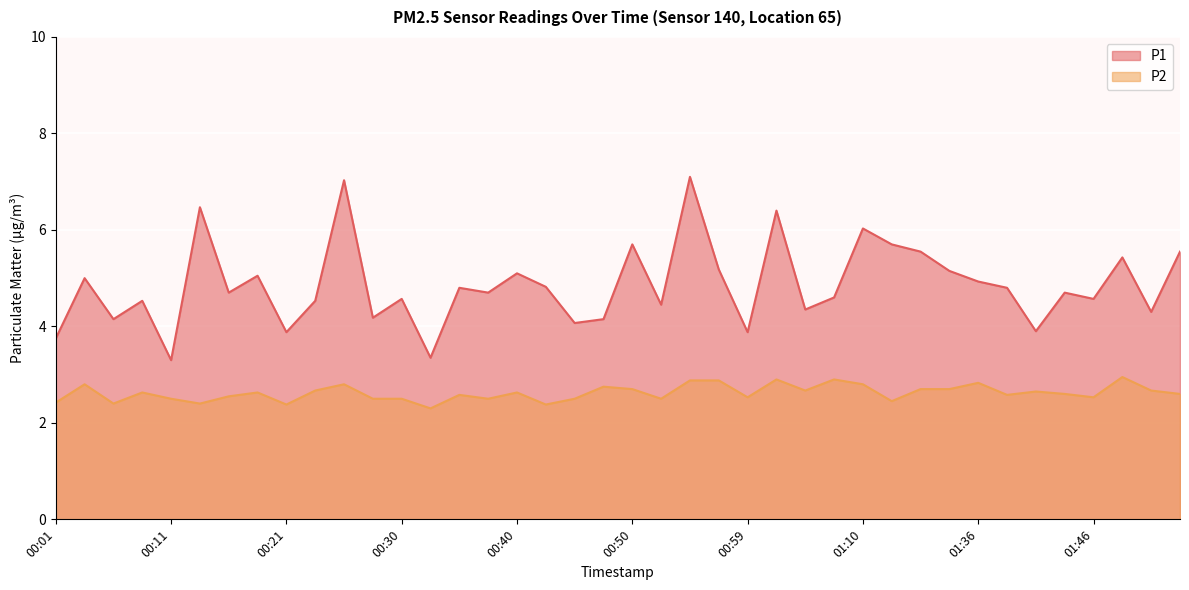

Reading right to left, list all the values displayed in this chart.

P1: 01:53=5.5	01:51=4.3	01:48=5.4	01:46=4.6	01:43=4.7	01:41=3.9	01:38=4.8	01:36=4.9	01:33=5.2	01:31=5.5	01:20=5.7	01:10=6.0	01:07=4.6	01:04=4.3	01:02=6.4	00:59=3.9	00:57=5.2	00:55=7.1	00:52=4.5	00:50=5.7	00:47=4.2	00:45=4.1	00:42=4.8	00:40=5.1	00:38=4.7	00:35=4.8	00:33=3.4	00:30=4.6	00:28=4.2	00:25=7.0	00:23=4.5	00:21=3.9	00:18=5.0	00:16=4.7	00:13=6.5	00:11=3.3	00:08=4.5	00:06=4.2	00:04=5.0	00:01=3.8
P2: 01:53=2.6	01:51=2.7	01:48=3.0	01:46=2.5	01:43=2.6	01:41=2.6	01:38=2.6	01:36=2.8	01:33=2.7	01:31=2.7	01:20=2.5	01:10=2.8	01:07=2.9	01:04=2.7	01:02=2.9	00:59=2.5	00:57=2.9	00:55=2.9	00:52=2.5	00:50=2.7	00:47=2.8	00:45=2.5	00:42=2.4	00:40=2.6	00:38=2.5	00:35=2.6	00:33=2.3	00:30=2.5	00:28=2.5	00:25=2.8	00:23=2.7	00:21=2.4	00:18=2.6	00:16=2.5	00:13=2.4	00:11=2.5	00:08=2.6	00:06=2.4	00:04=2.8	00:01=2.4